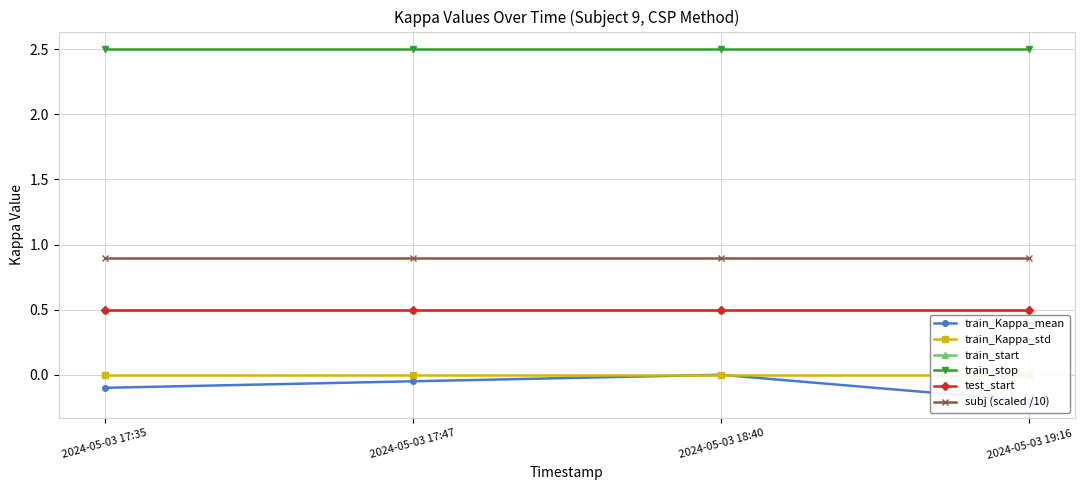

True or false: subj (scaled /10) and train_Kappa_std intersect in this chart.

False